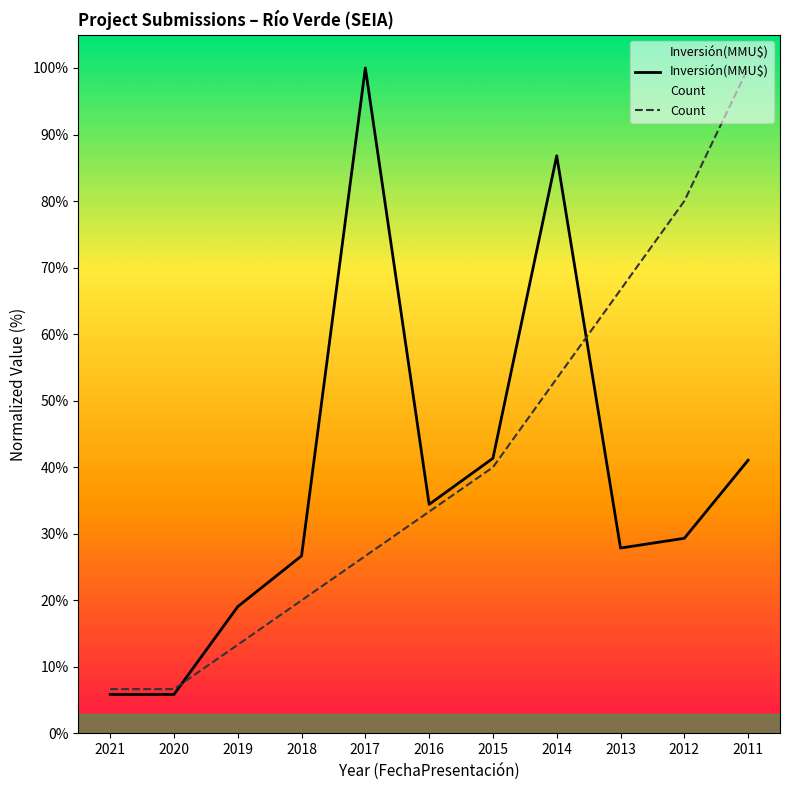

Is it true that Inversión(MMU$) equals 86.8 at 2014?

True